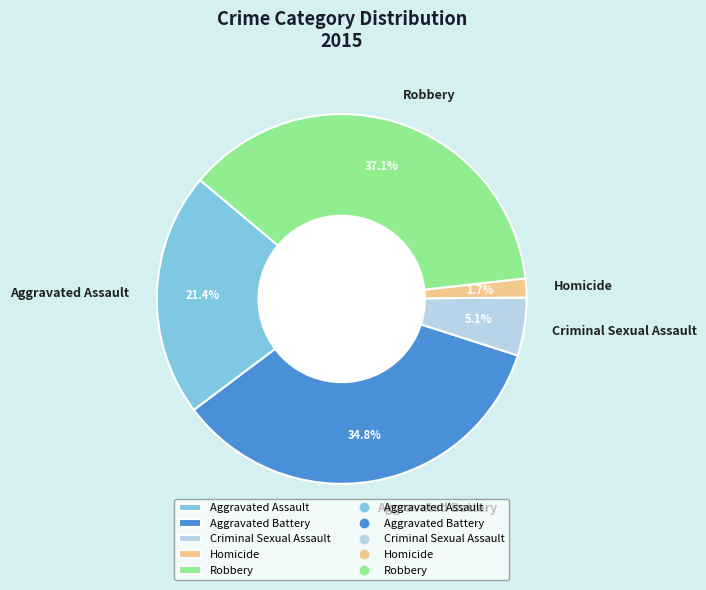

To the nearest percent, what is the combined percentage of Aggravated Battery and Aggravated Assault?

56%